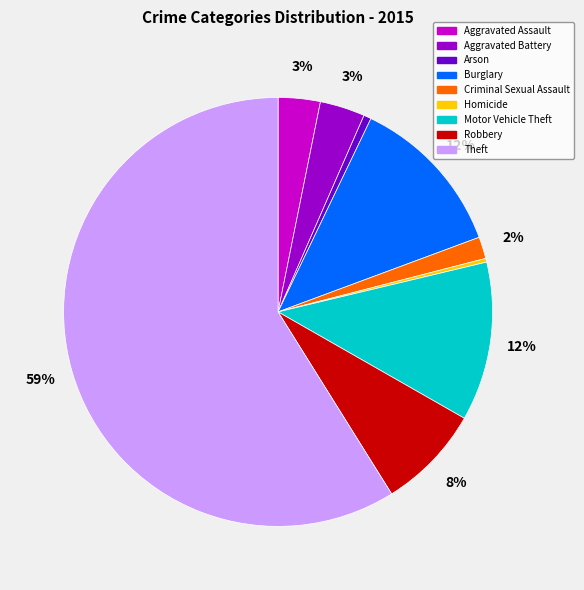

Which has a higher value, Aggravated Assault or Arson?

Aggravated Assault